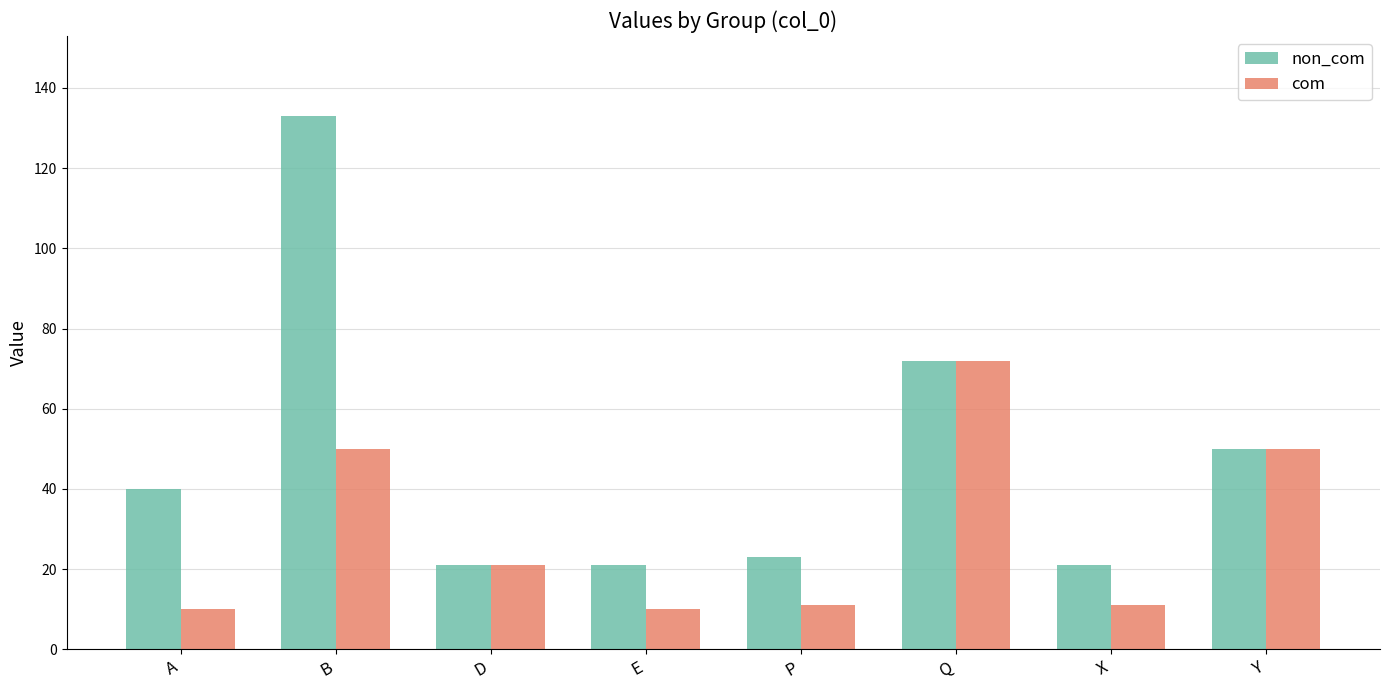

How many bars are there in each group?

2